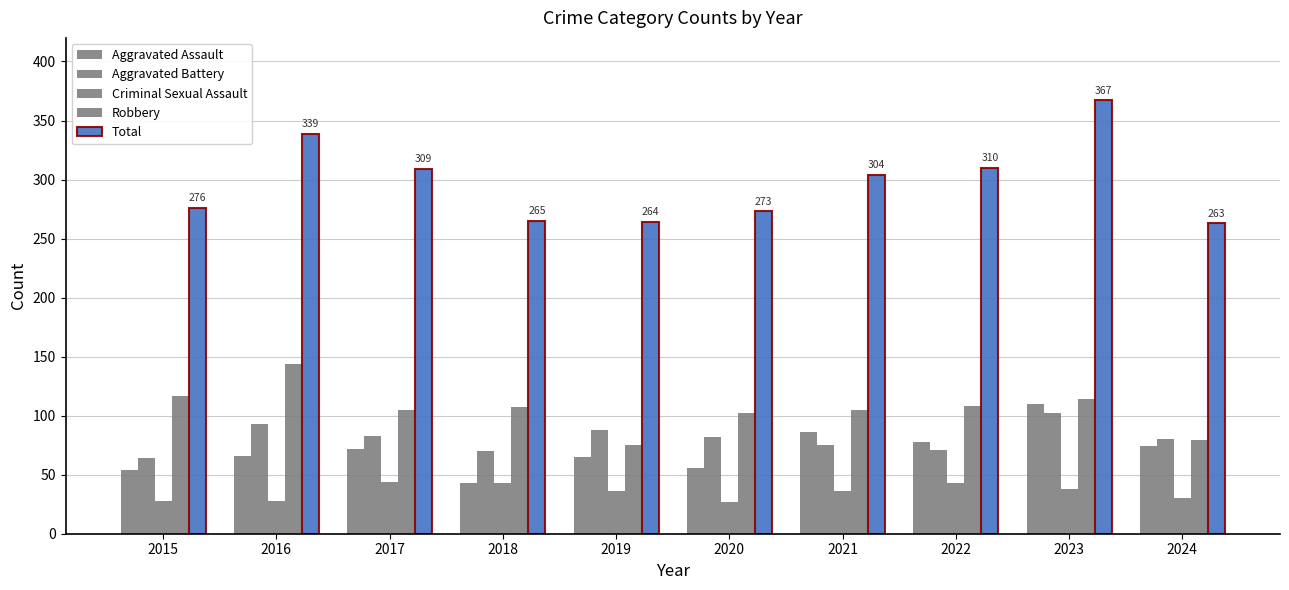

Is the value of Total at 2021 greater than the value of Criminal Sexual Assault at 2023?

Yes